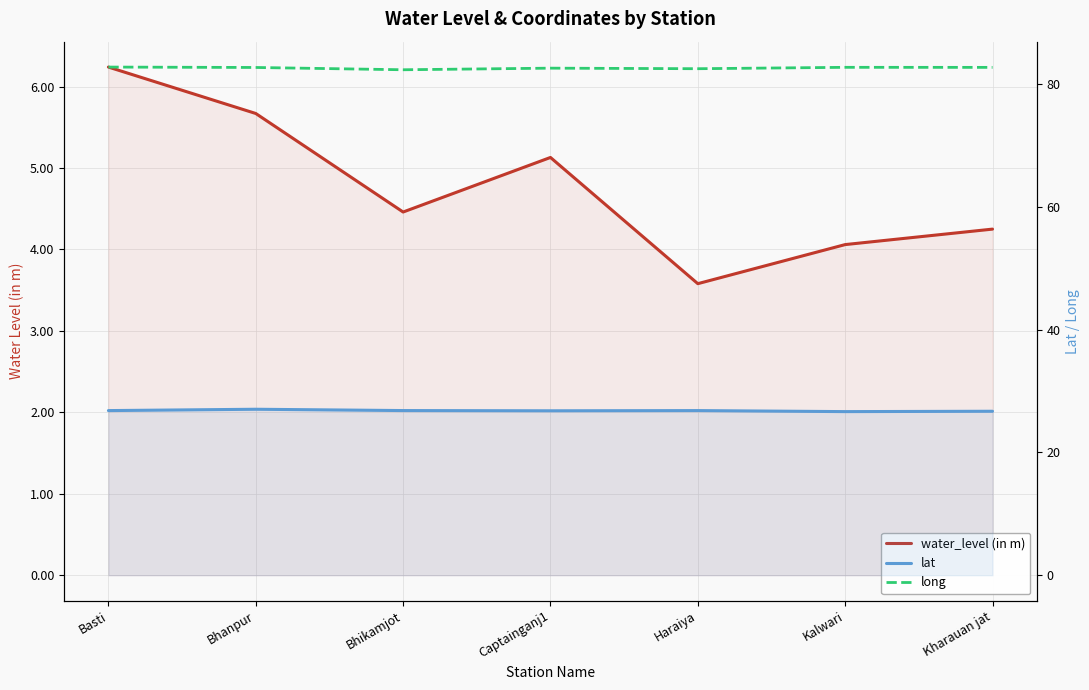

Is the value of lat at Bhikamjot greater than the value of water_level (in m) at Kharauan jat?

Yes